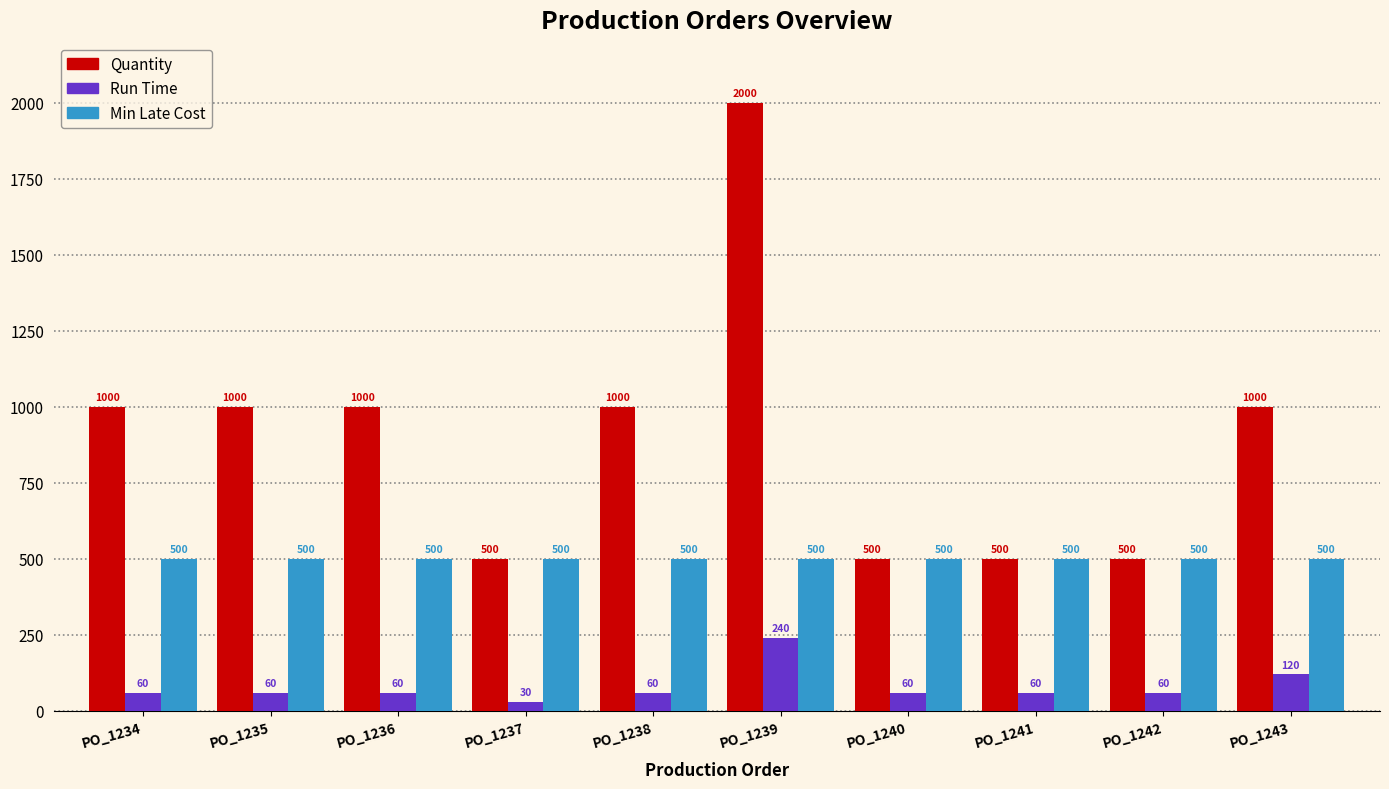

What is the value of the Run Time bar at the 2nd from the left?

60